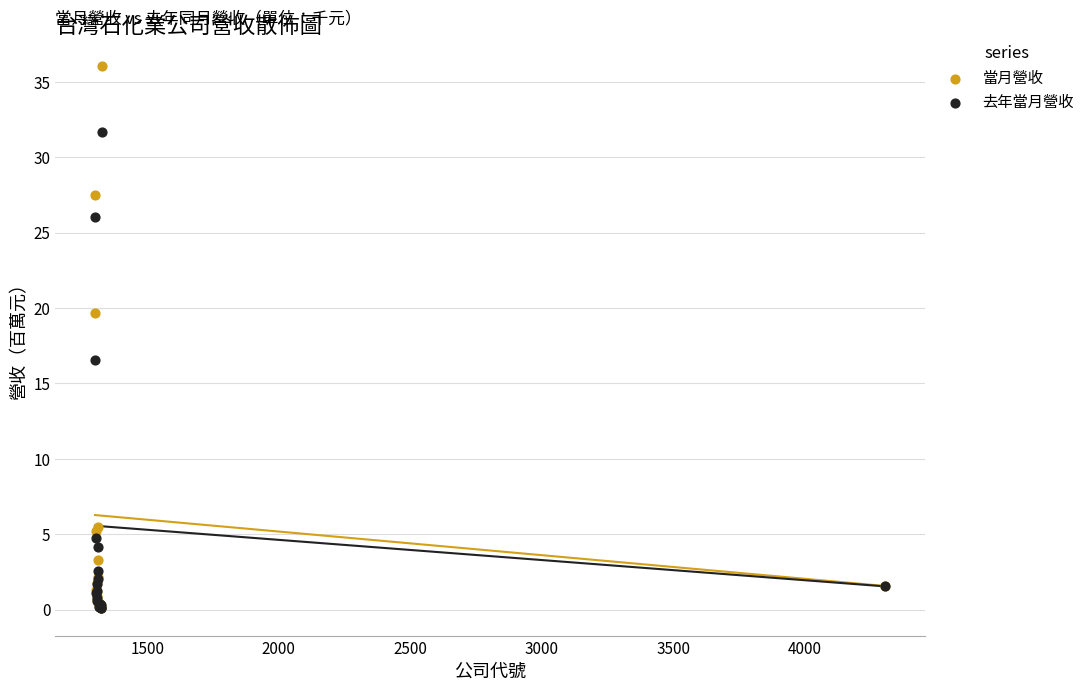

Which series has the largest Y range (max minus min)?

當月營收